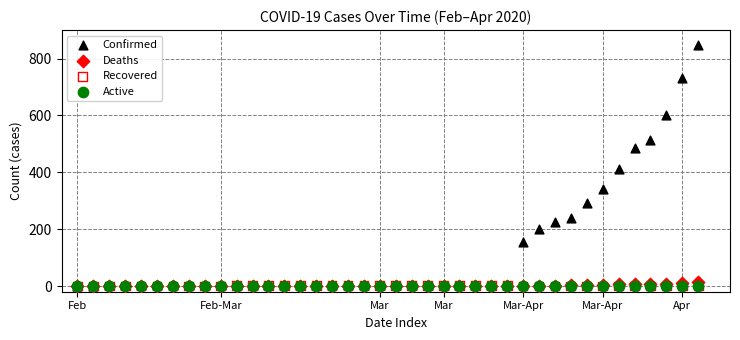

Which series reaches the maximum Y coordinate?

Confirmed